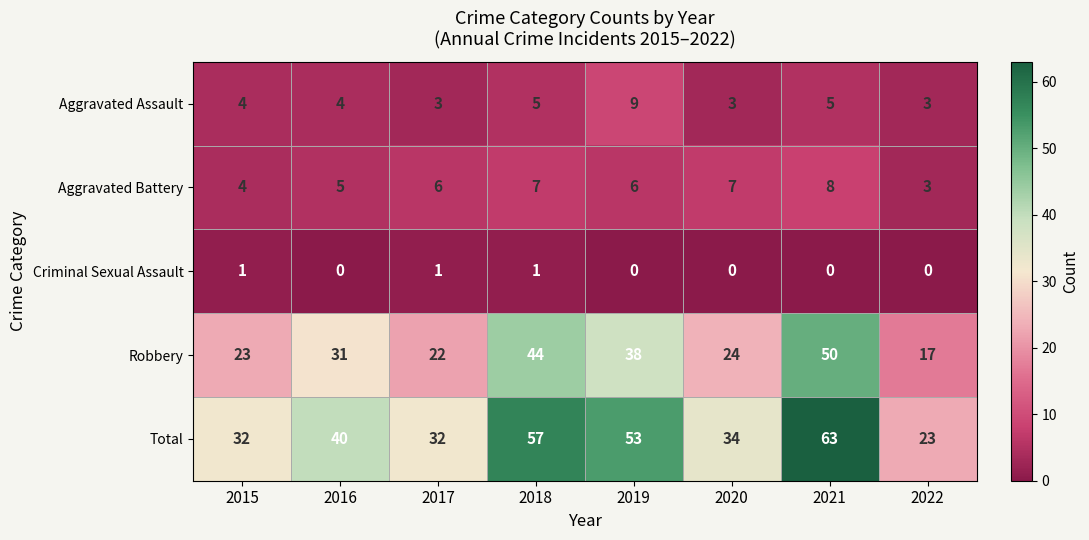

What is the greatest value displayed?

63